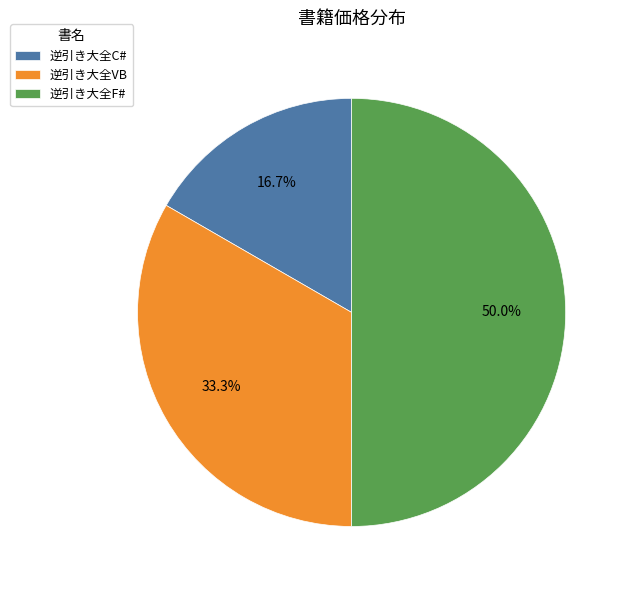

How many segments does this pie chart have?

3